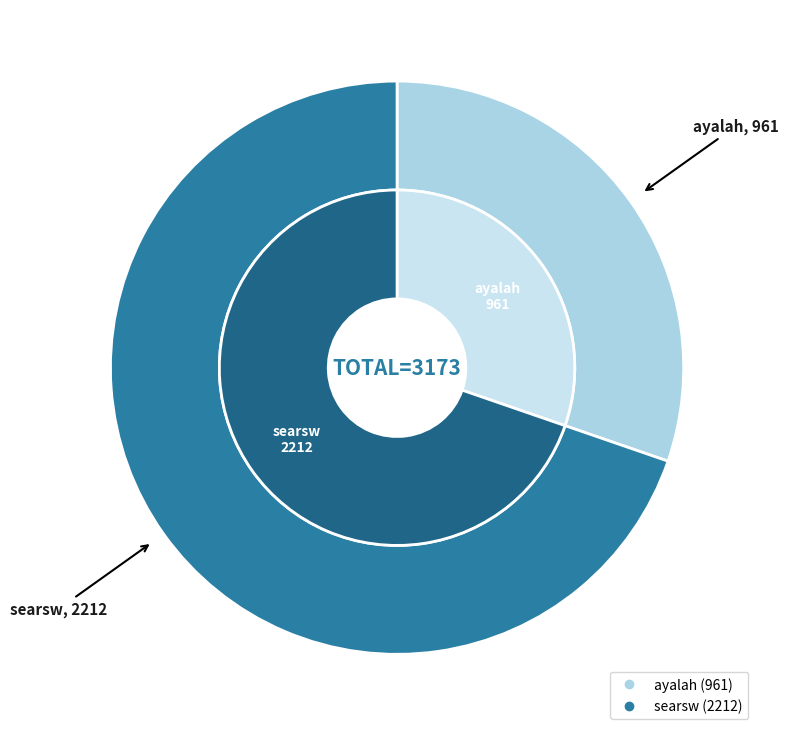

Which has a higher value, searsw or ayalah?

searsw